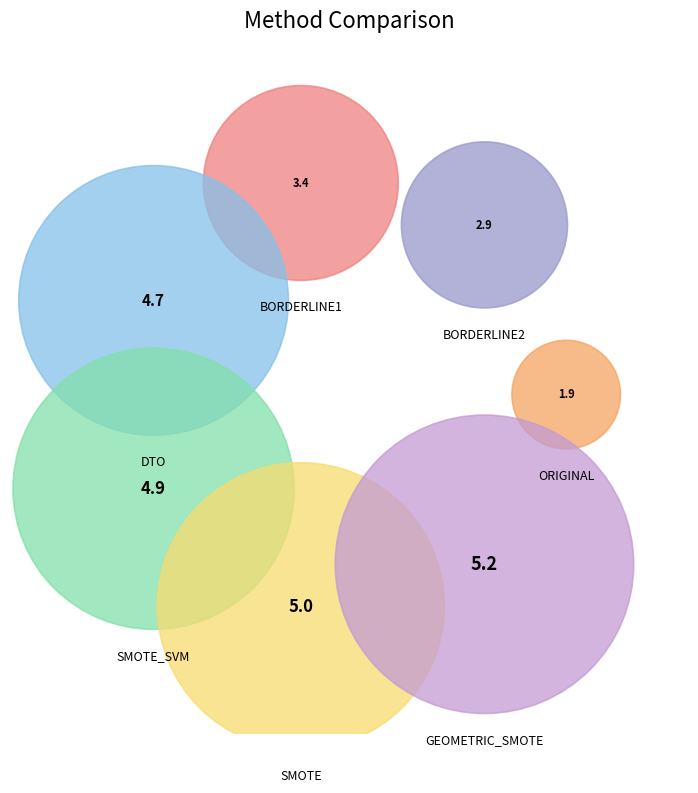

True or false: ORIGINAL accounts for 1% of the total.

False